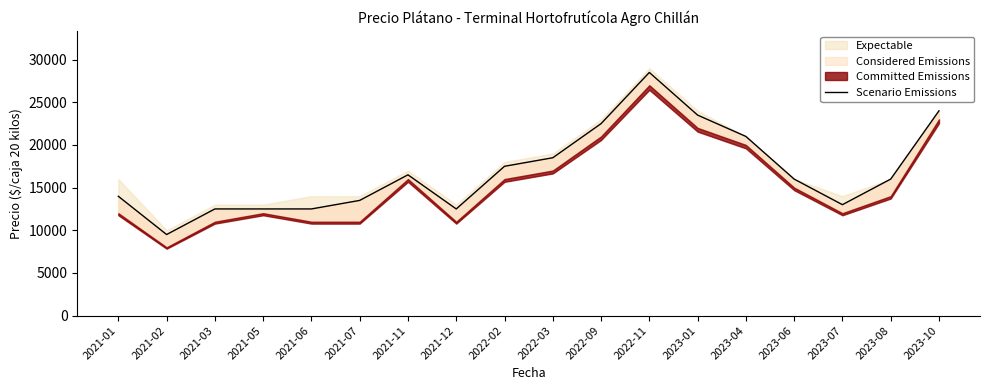

How many data points are above 16000?

8